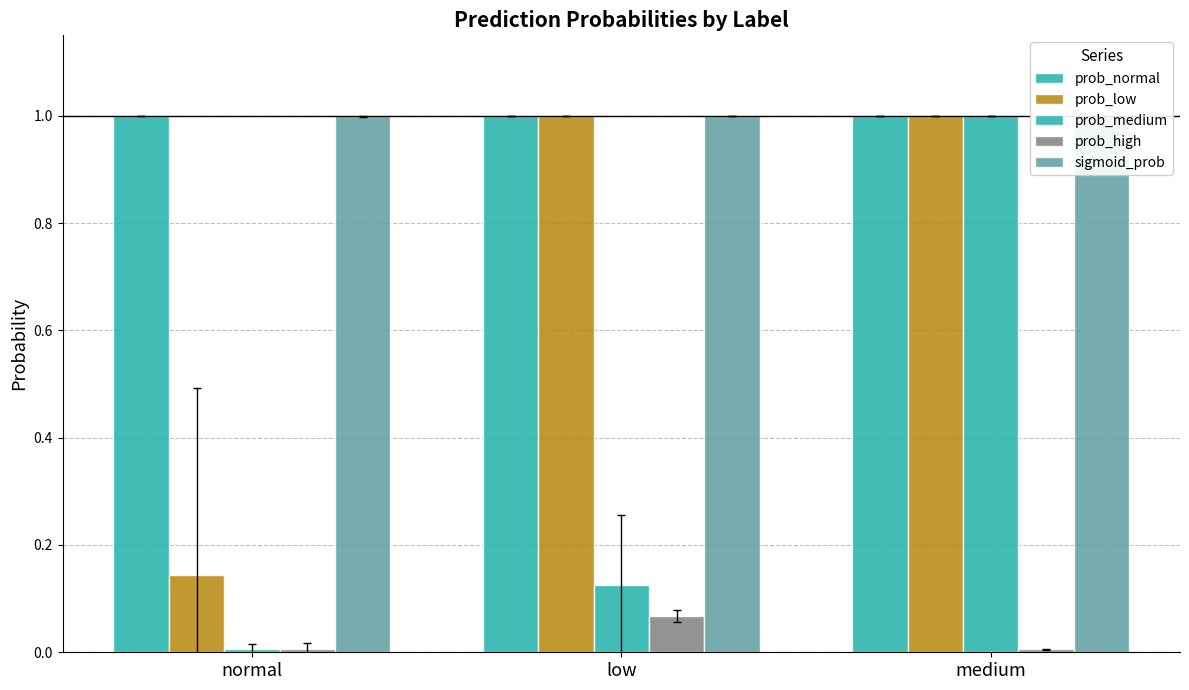

How many bars are there in total?

15